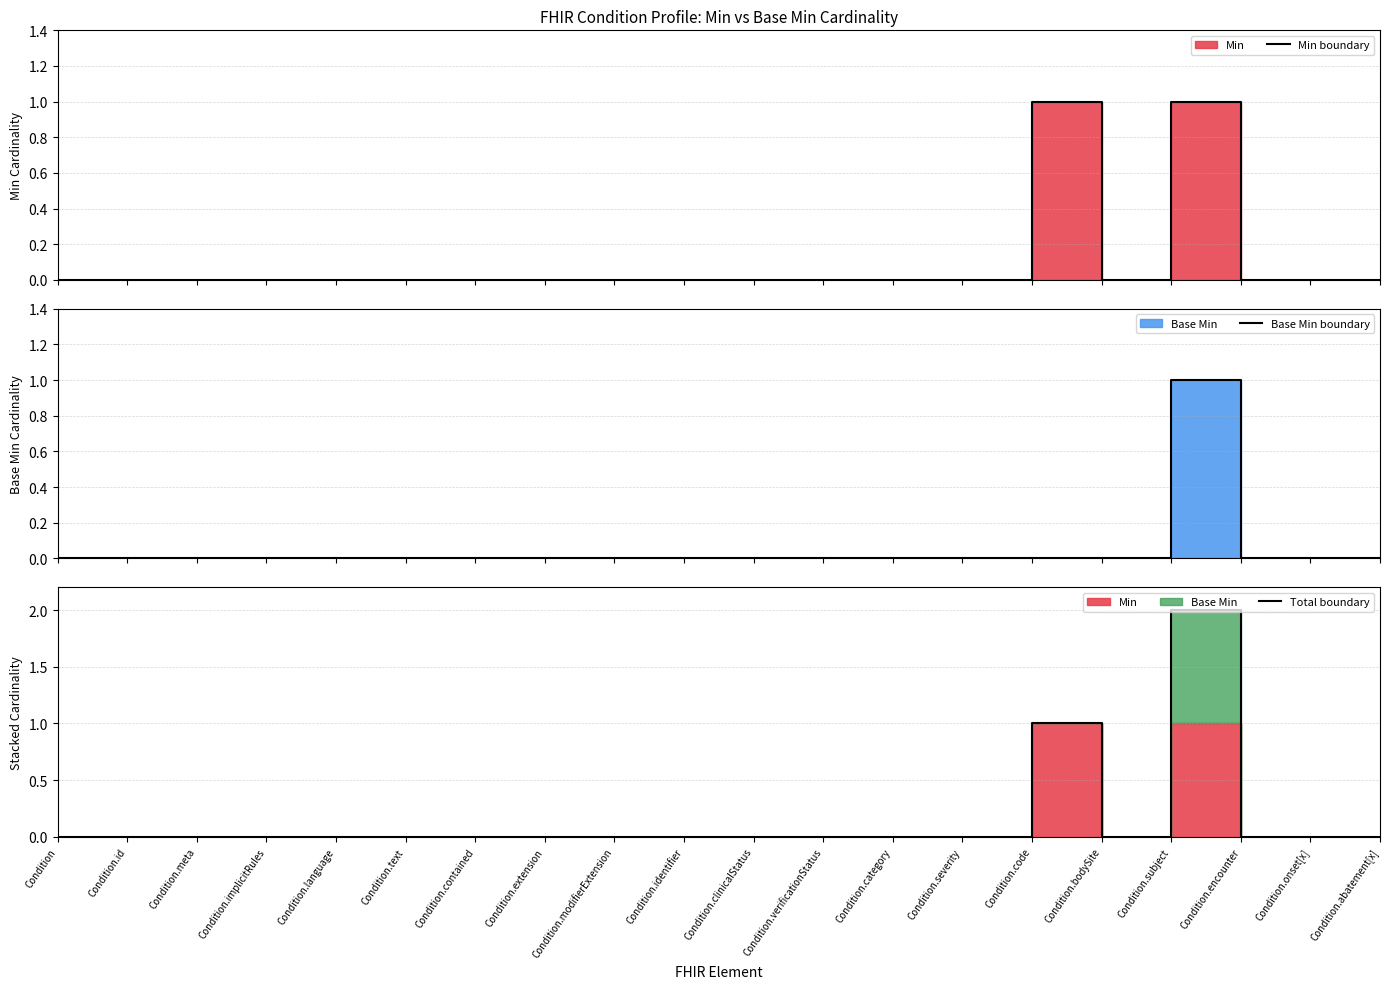

What is the label of the 17th point from the right?

Condition.implicitRules